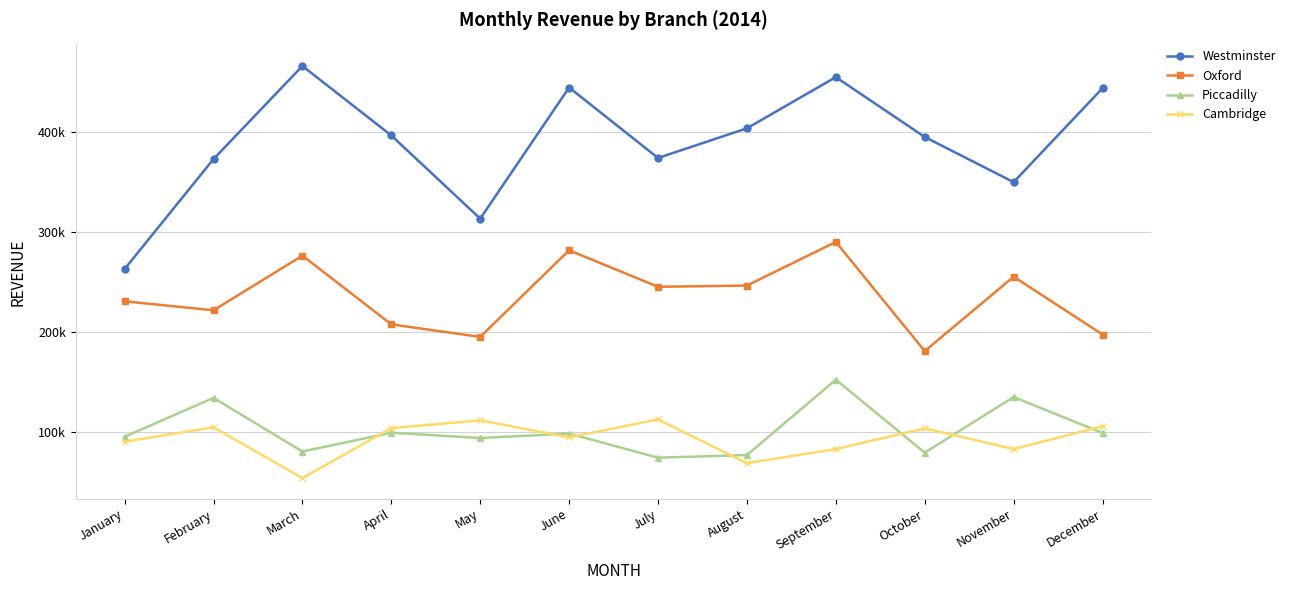

Is the value of Oxford at July greater than the value of Piccadilly at February?

Yes